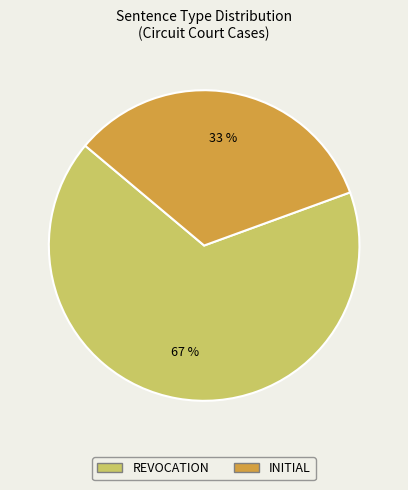

Approximately how many times larger is the value at INITIAL compared to REVOCATION?

0.5